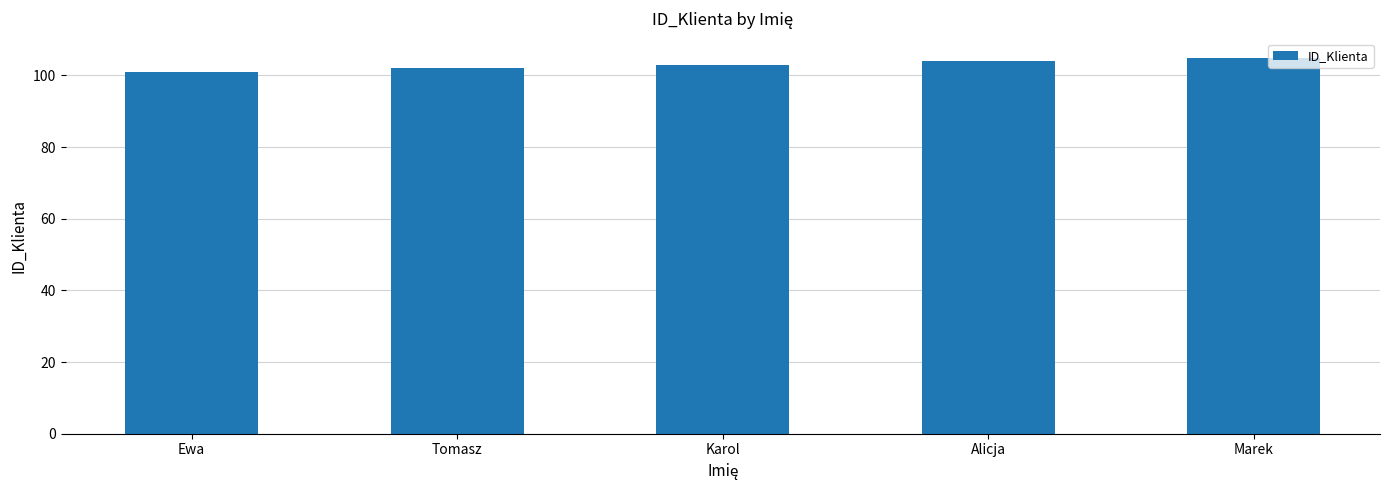

Is it true that the value at Marek is 105?

True